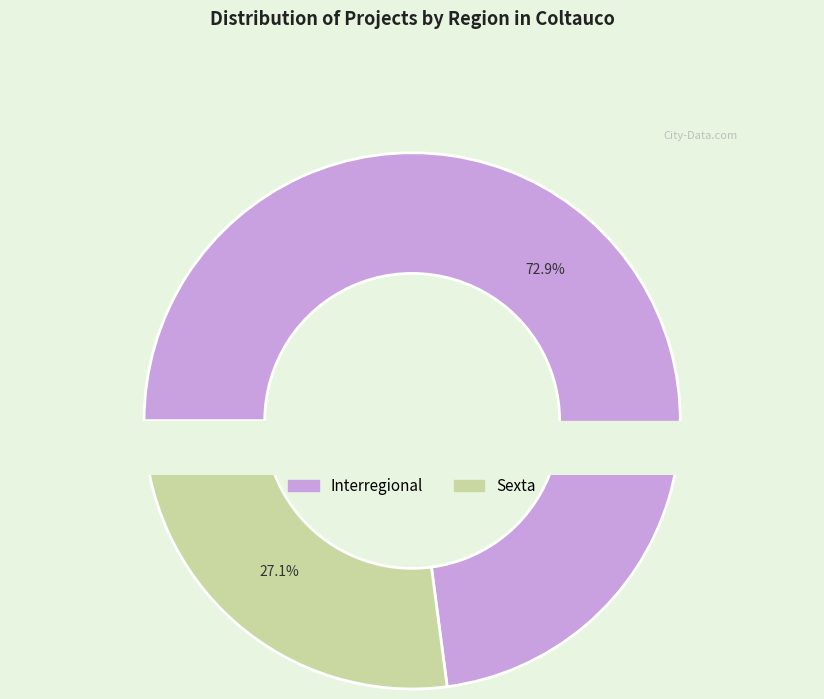

Between Interregional and Sexta, which is larger?

Interregional